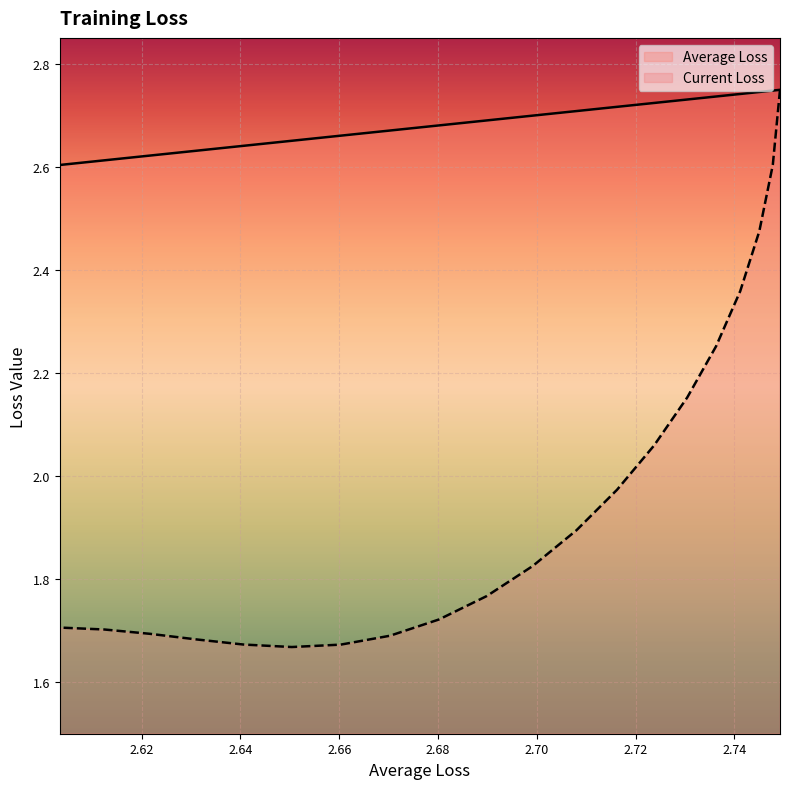

How many data points does each series have?

20